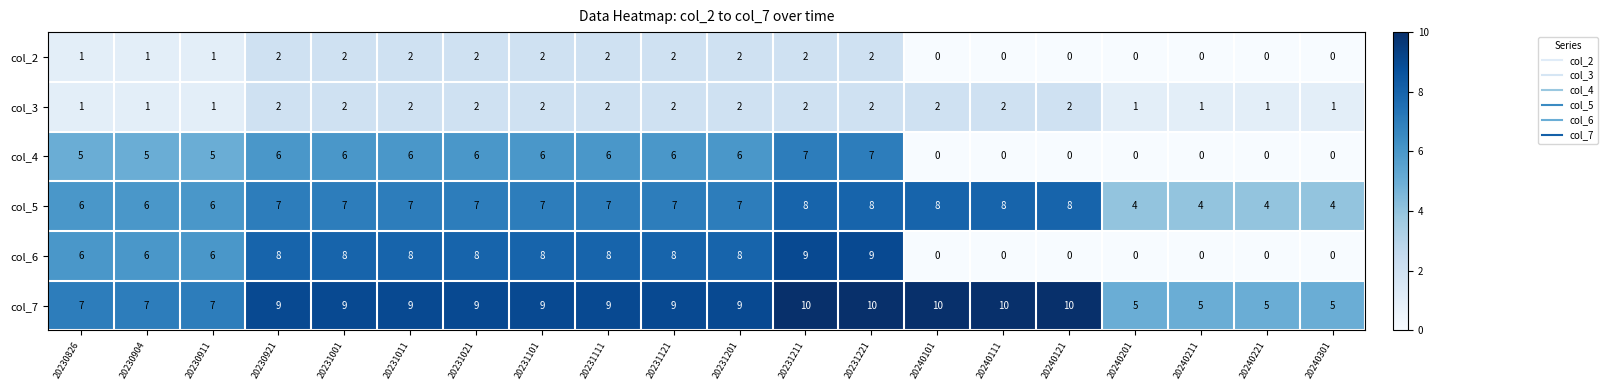

What is the total value across all series at 20231101?

34